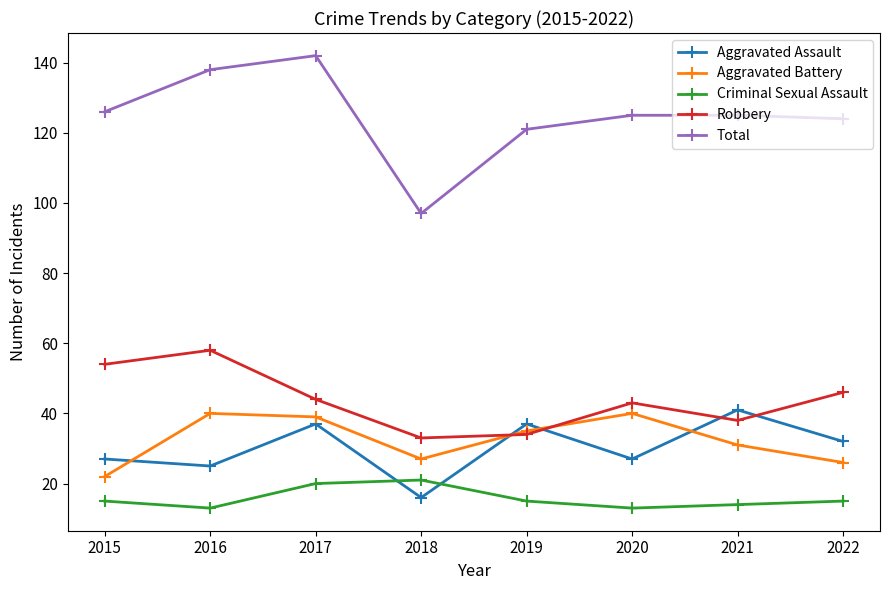

Which series has the widest spread of values?

Total